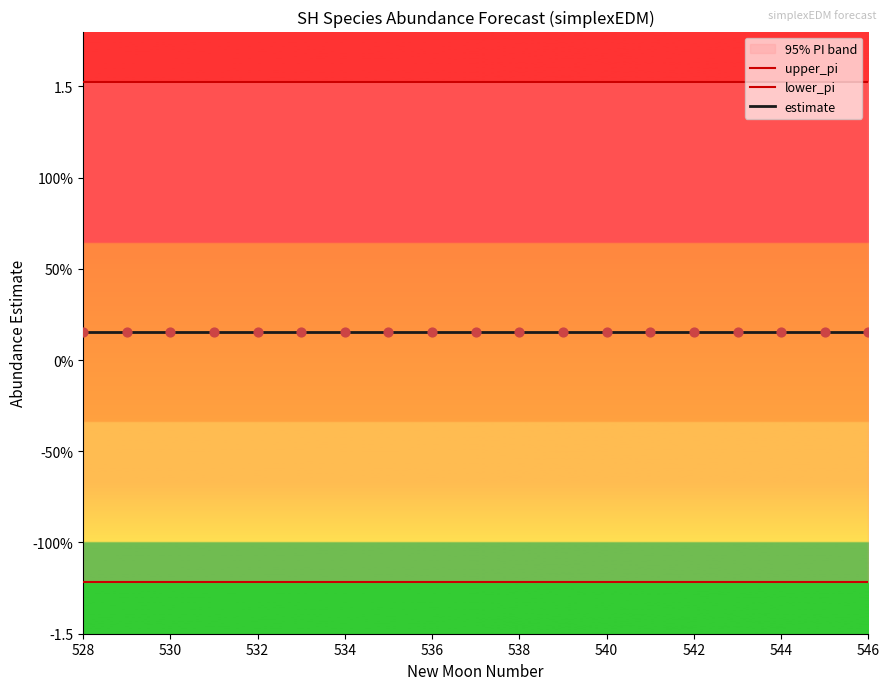

Which series has the widest spread of Y values?

lower_pi